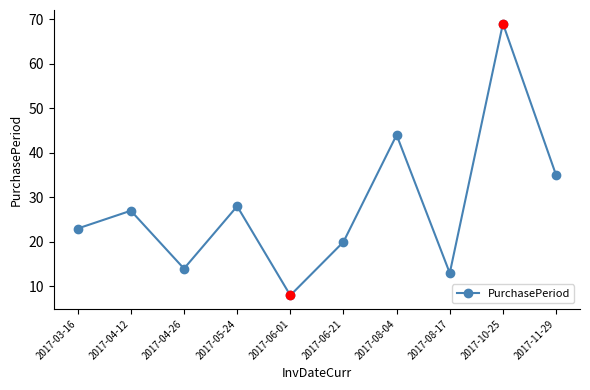

What is the sum of all values?

281